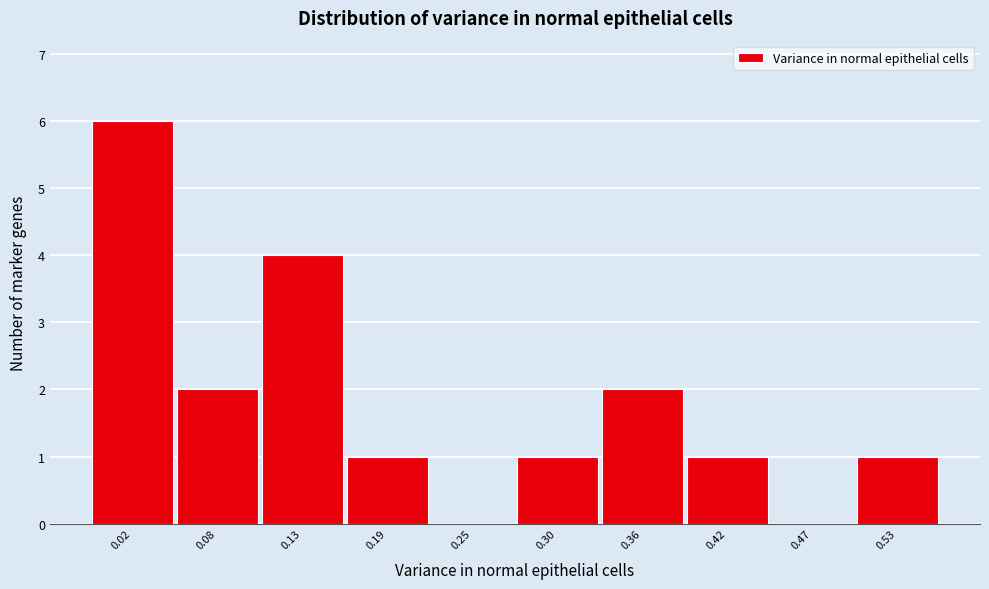

Reading left to right, transcribe all the data shown in this chart.

0.02=6	0.08=2	0.13=4	0.19=1	0.25=0	0.30=1	0.36=2	0.42=1	0.47=0	0.53=1